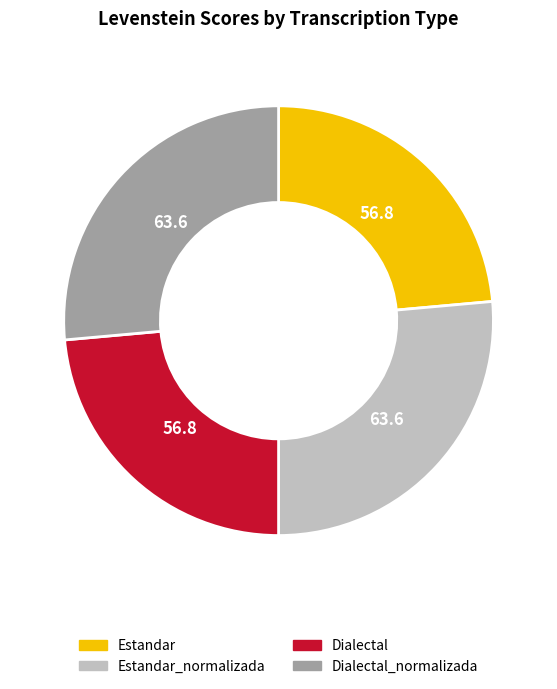

Is there any slice that represents more than half of the pie?

No